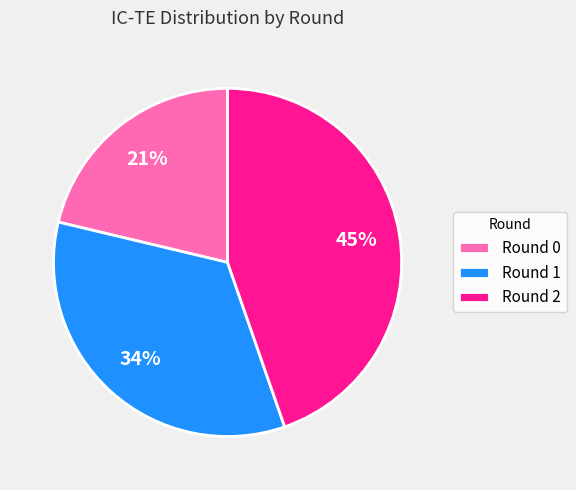

Which slice is the smallest?

Round 0